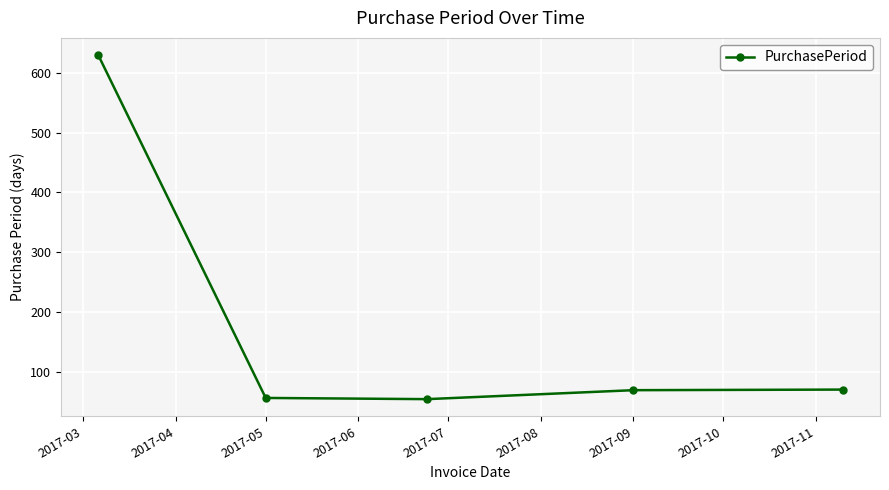

How many distinct data groups are displayed?

1